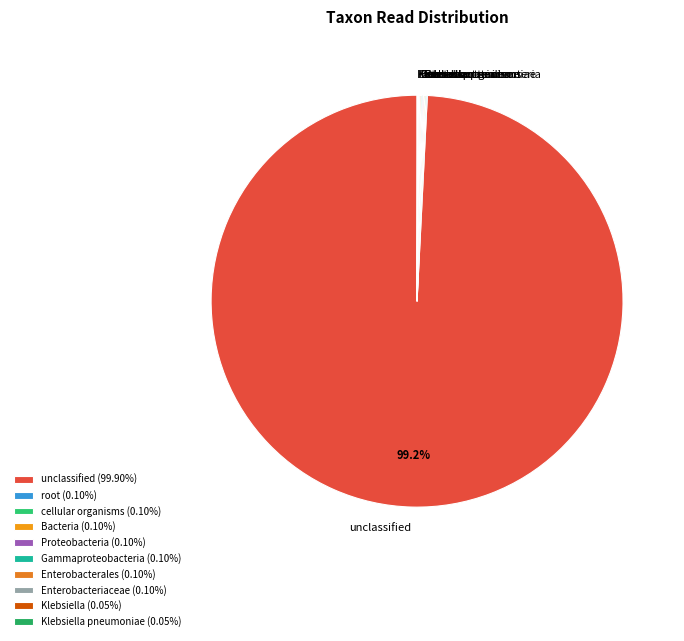

Does any single category account for the majority?

Yes